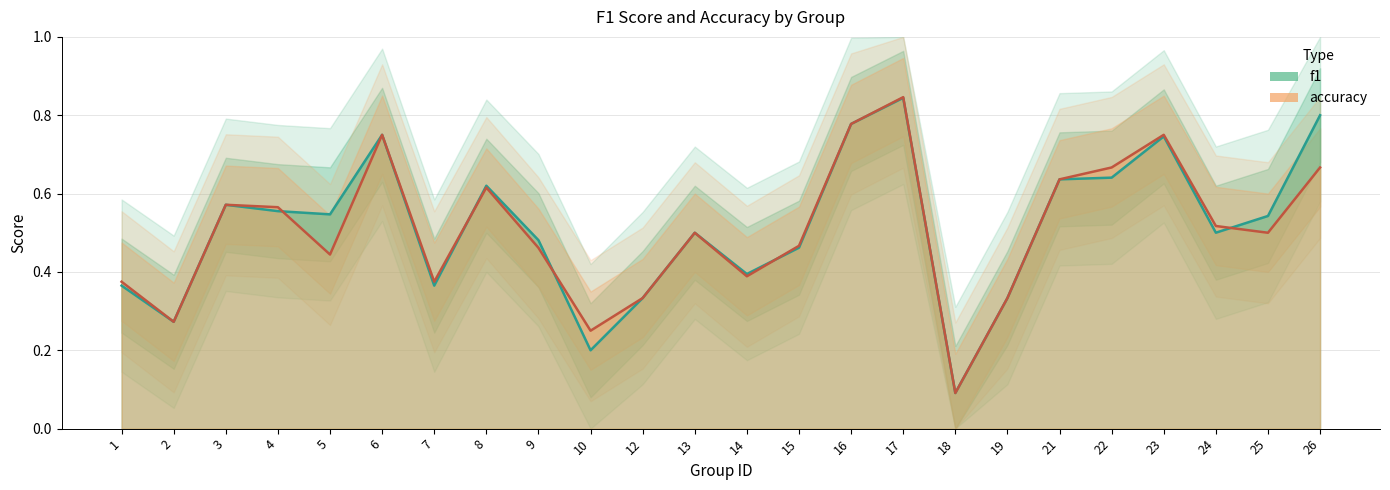

What is the average value of the accuracy series?

0.5